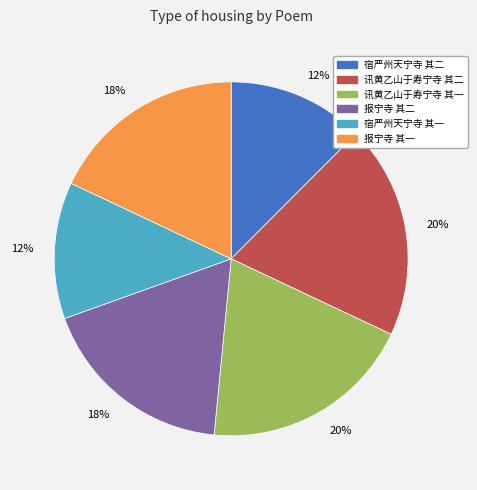

Do 报宁寺 其一 and 宿严州天宁寺 其二 together represent more than half of the pie?

No